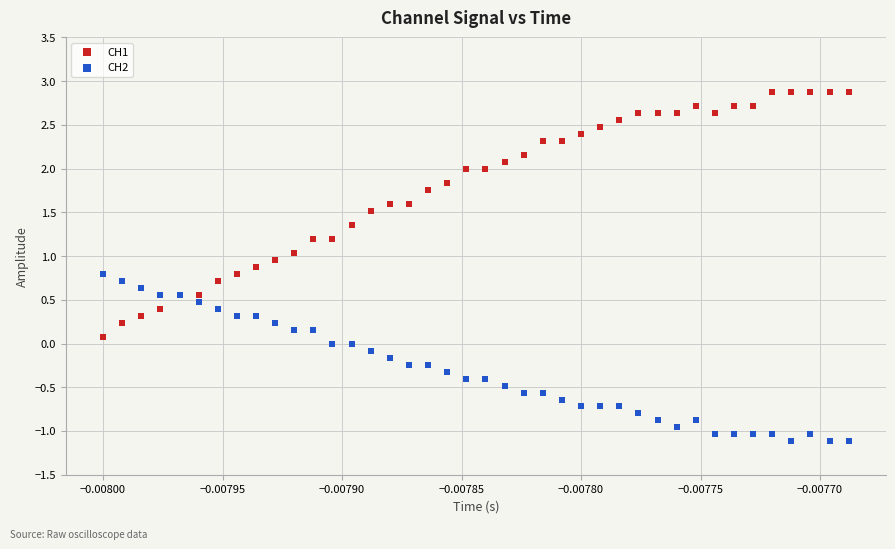

Which series contains the highest Y value?

CH1